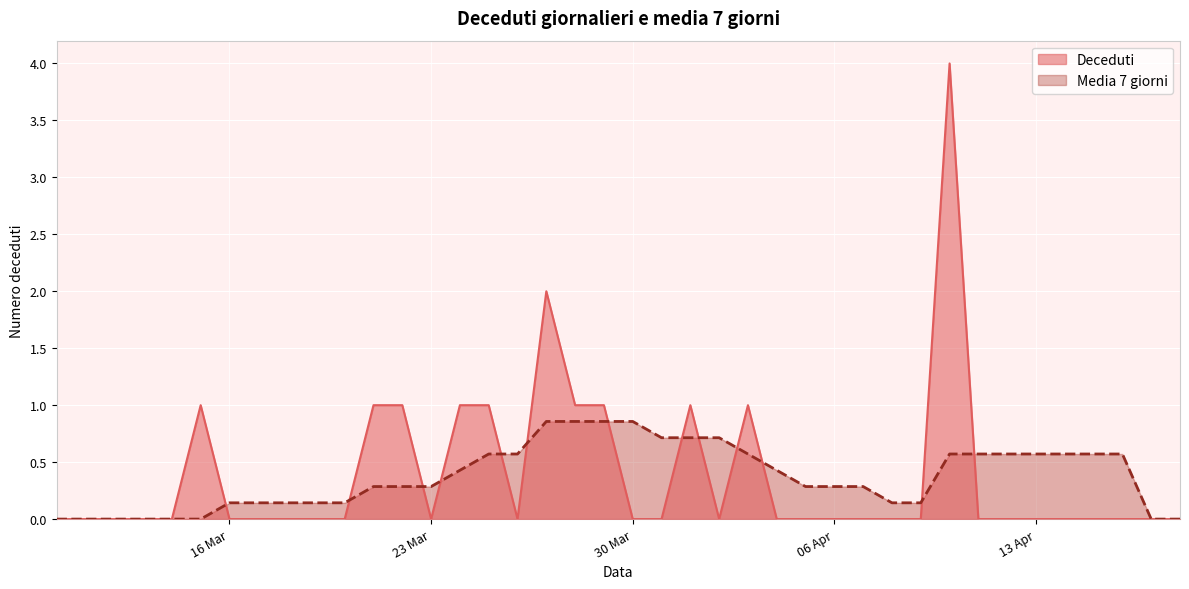

What is the greatest value displayed?

4.0